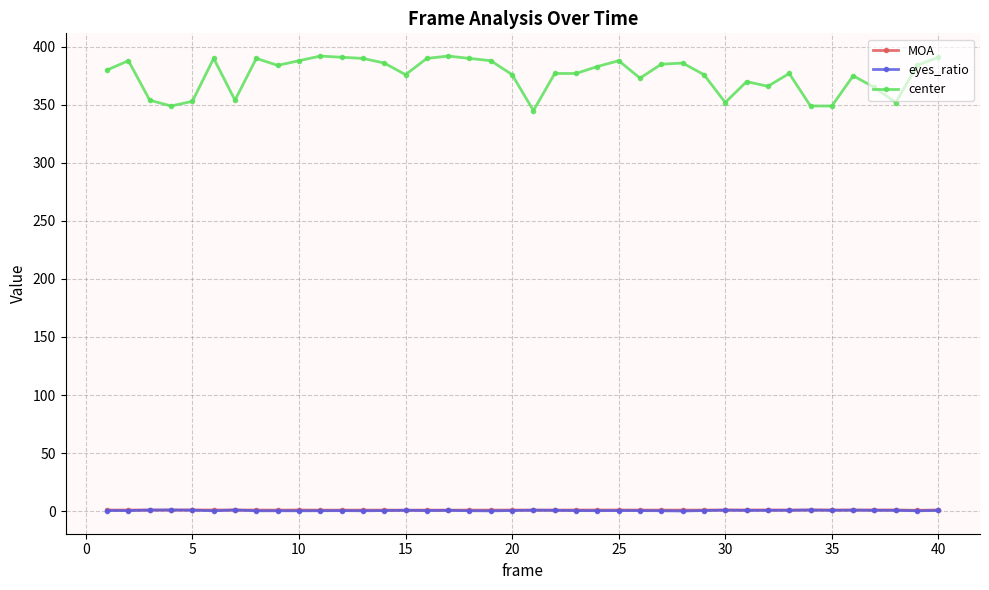

True or false: eyes_ratio and center cross at least once.

False